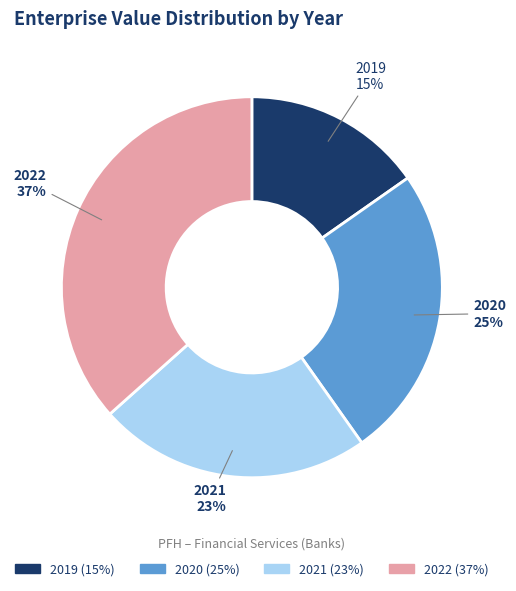

True or false: 2022 accounts for 30% of the total.

False